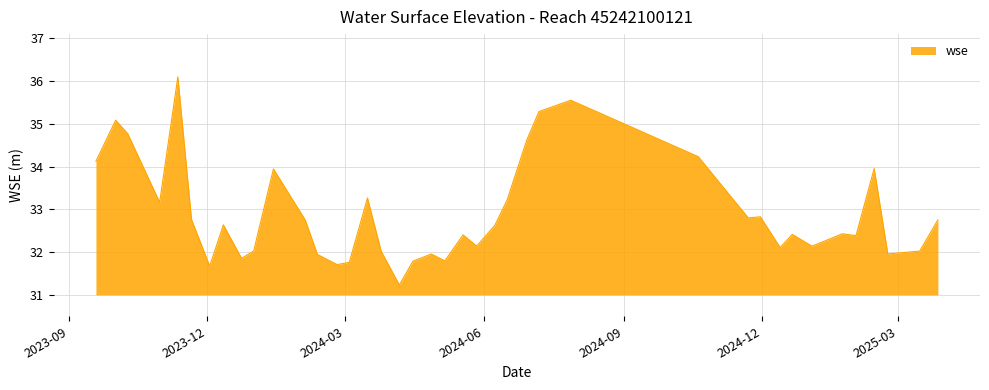

What is the smallest value displayed?

31.2